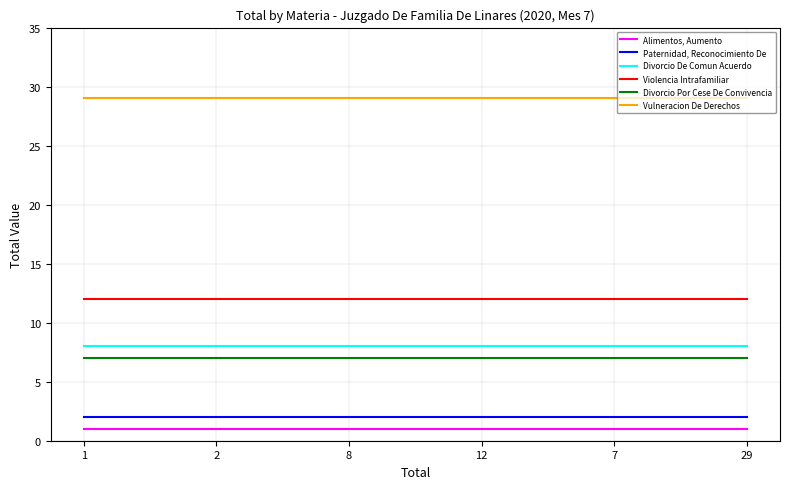

How many categories are shown in the chart?

6